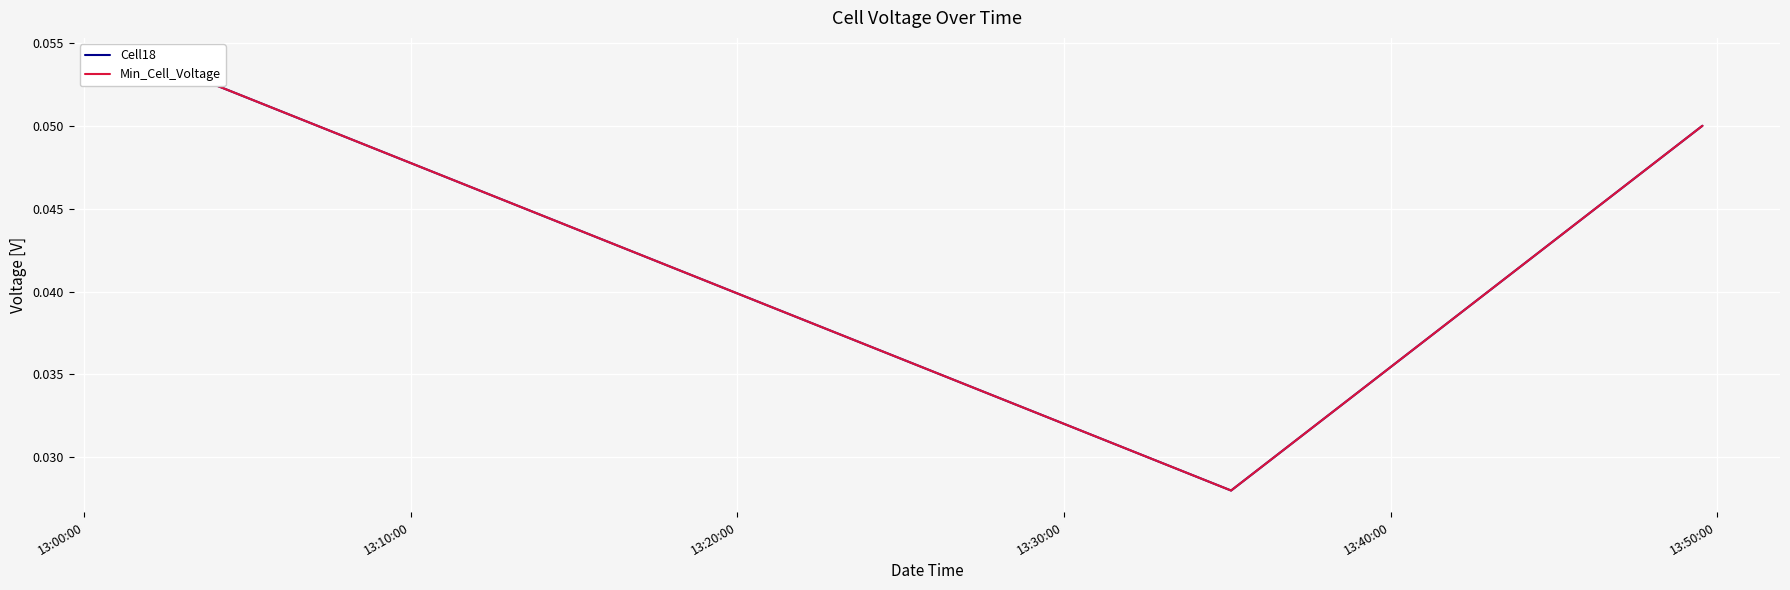

At how many categories does at least one series exceed 0?

3